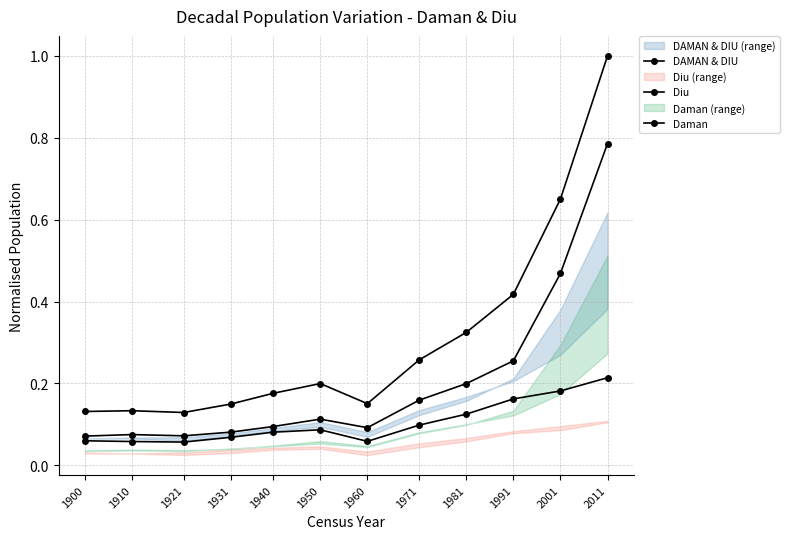

True or false: Diu and DAMAN & DIU intersect in this chart.

False